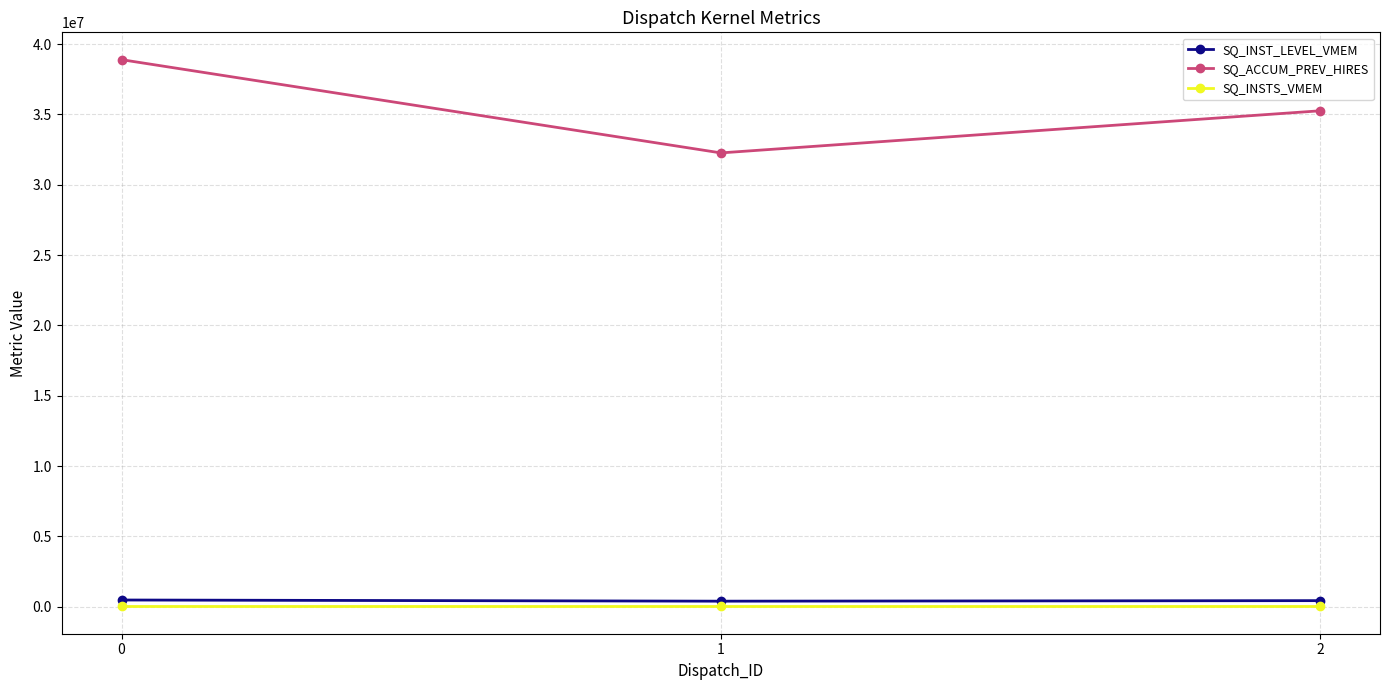

How many series are shown in this chart?

3